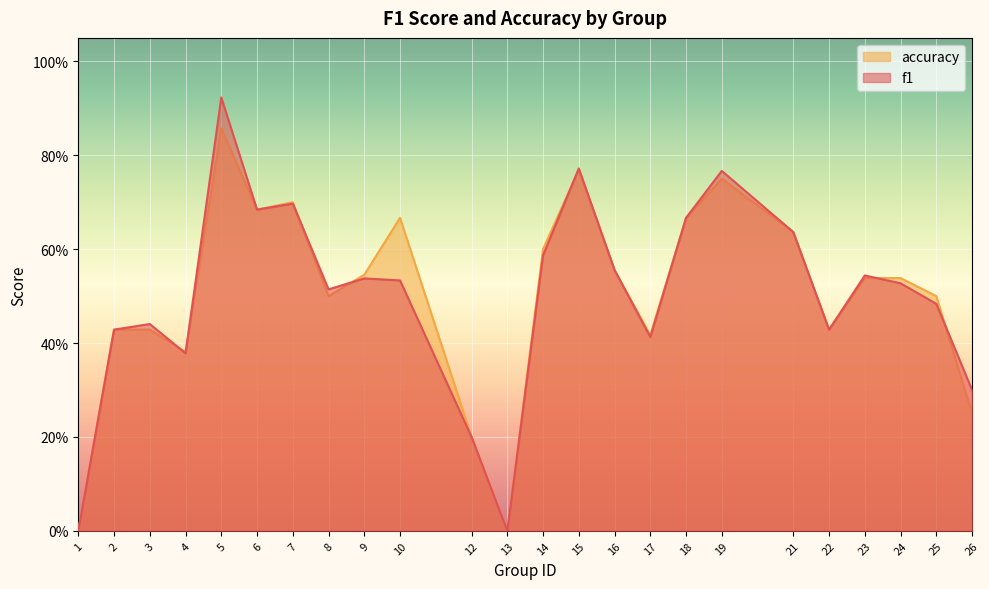

True or false: accuracy has more than 0 interior local peaks.

True